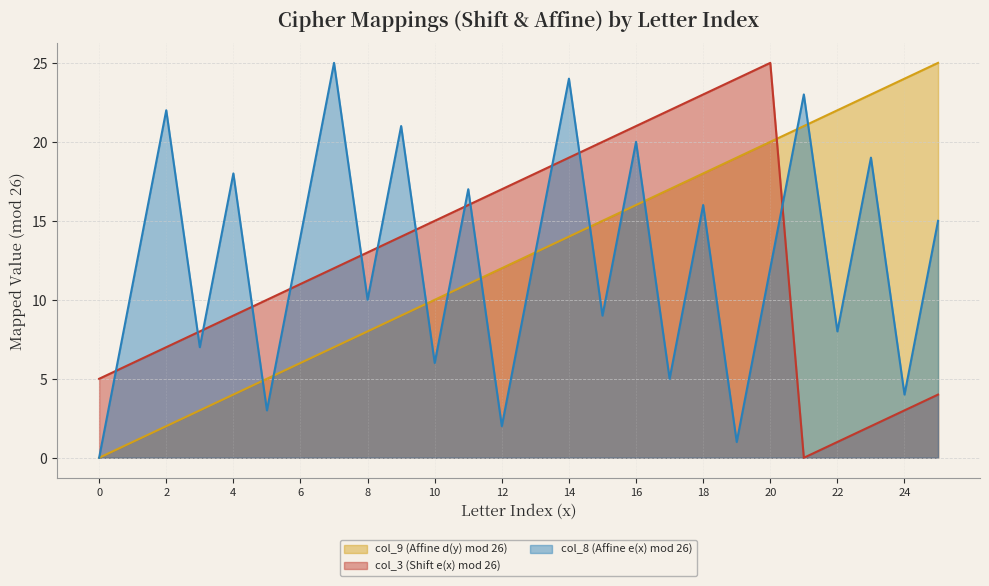

Between 13 and 12, which is larger?

13